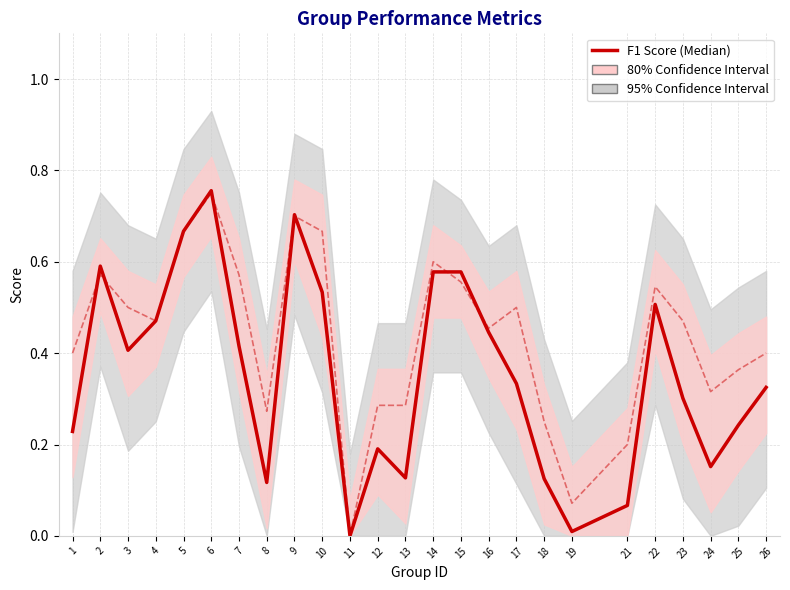

What is the sum of the F1 Score (Median) values at 9 and 26?

1.0